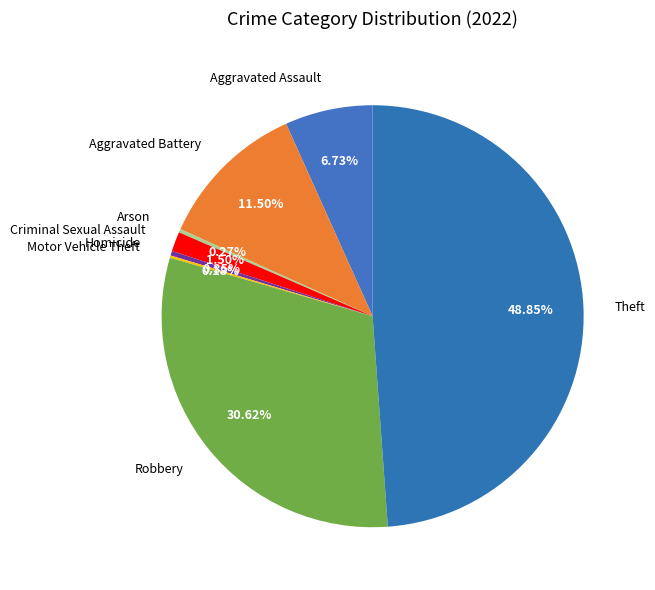

What is the largest slice in the pie chart?

Theft